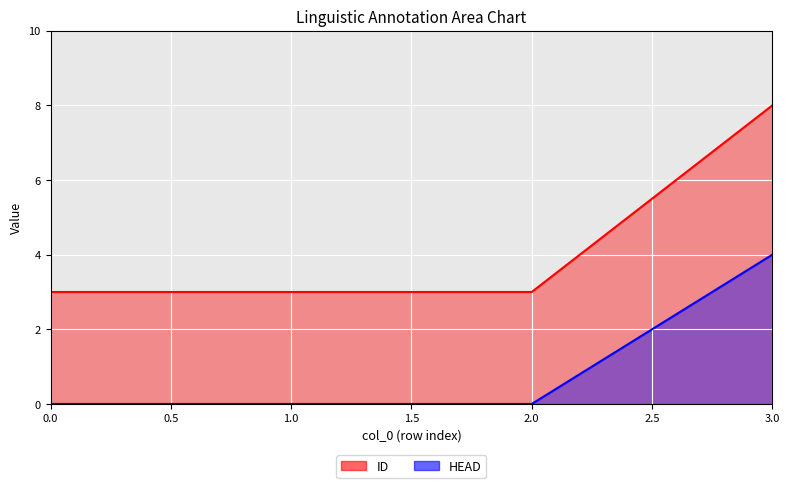

The value of HEAD at 0 is 2. True or false?

False